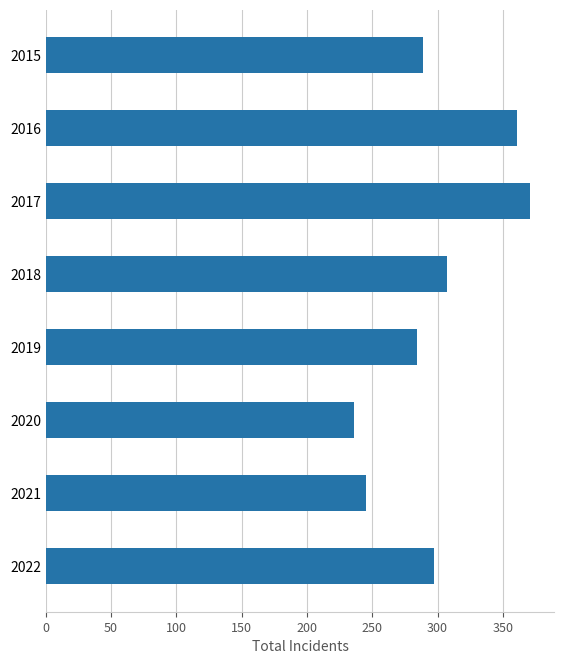

Is it true that the value at 2022 is 297?

True